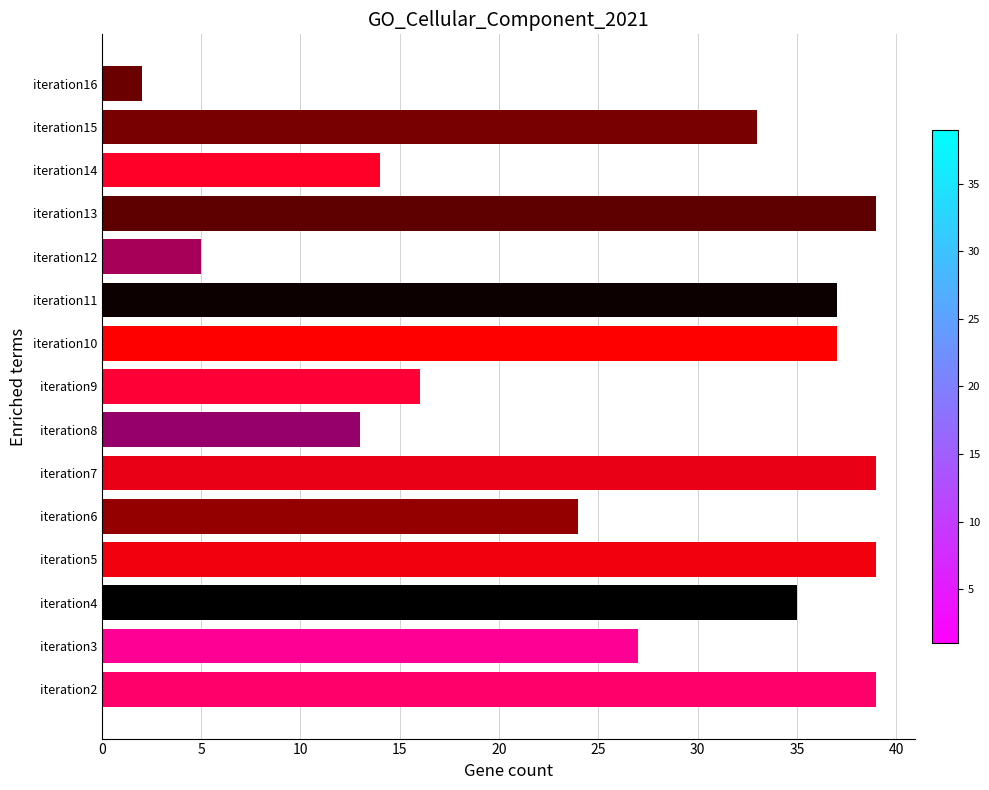

Does the chart contain any negative values?

No